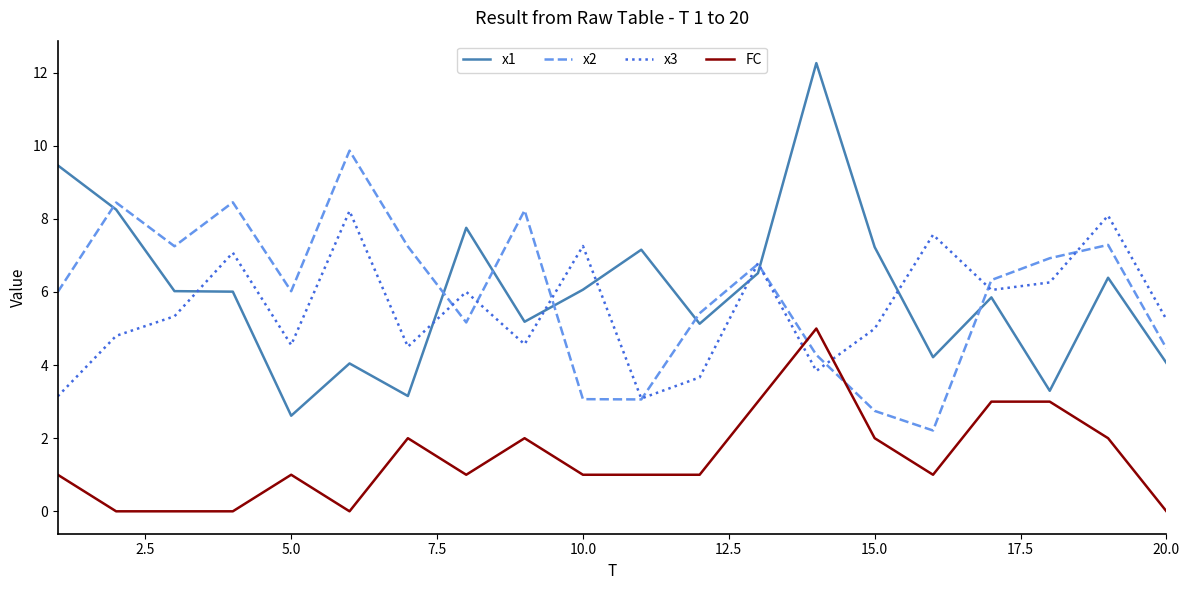

Rank the series by their maximum value, from lowest to highest.

FC, x3, x2, x1